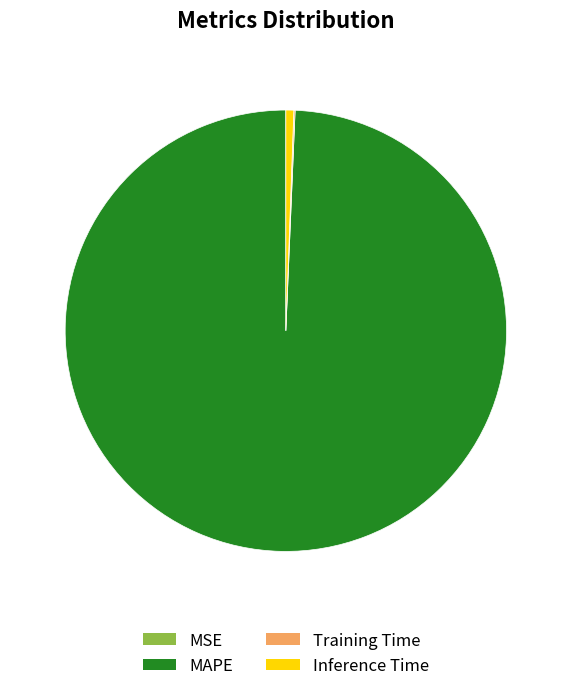

What is the majority slice?

MAPE